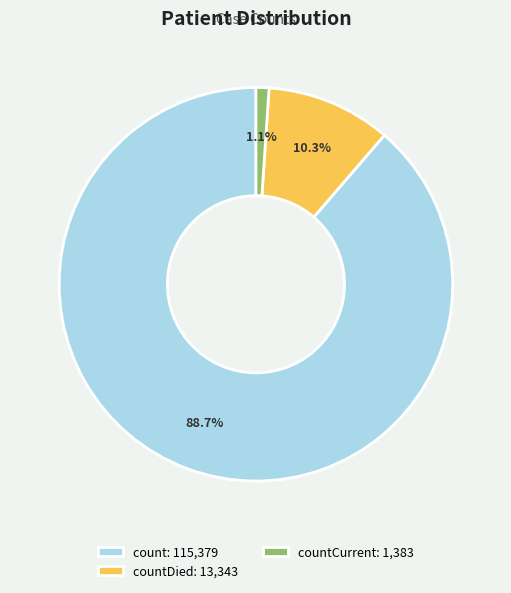

Approximately how many times larger is the value at count: 115,379 compared to countDied: 13,343?

8.6